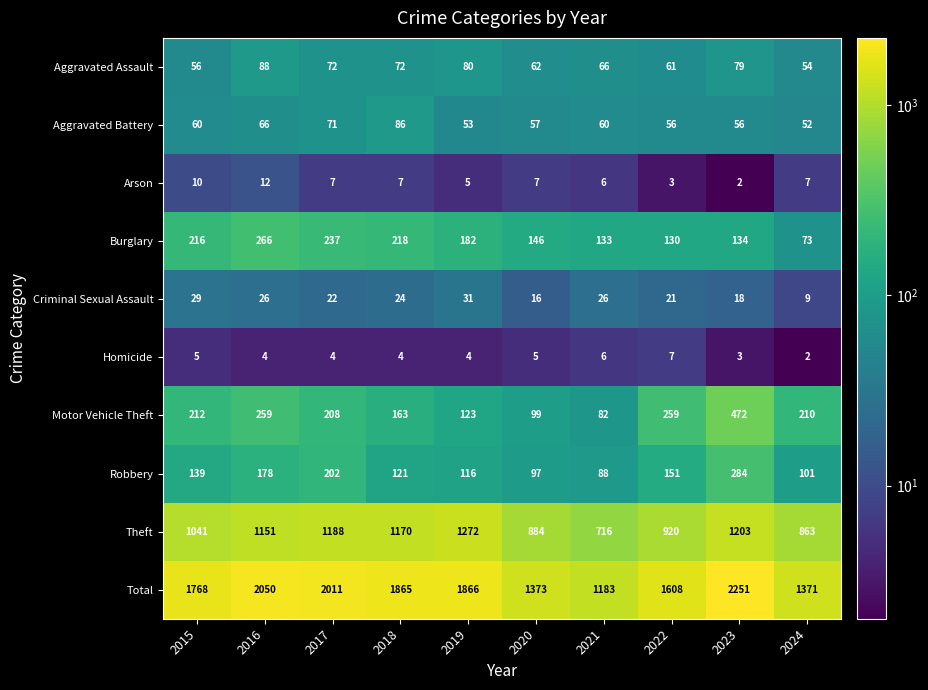

What is the difference between the Burglary values at 2016 and 2022?

136